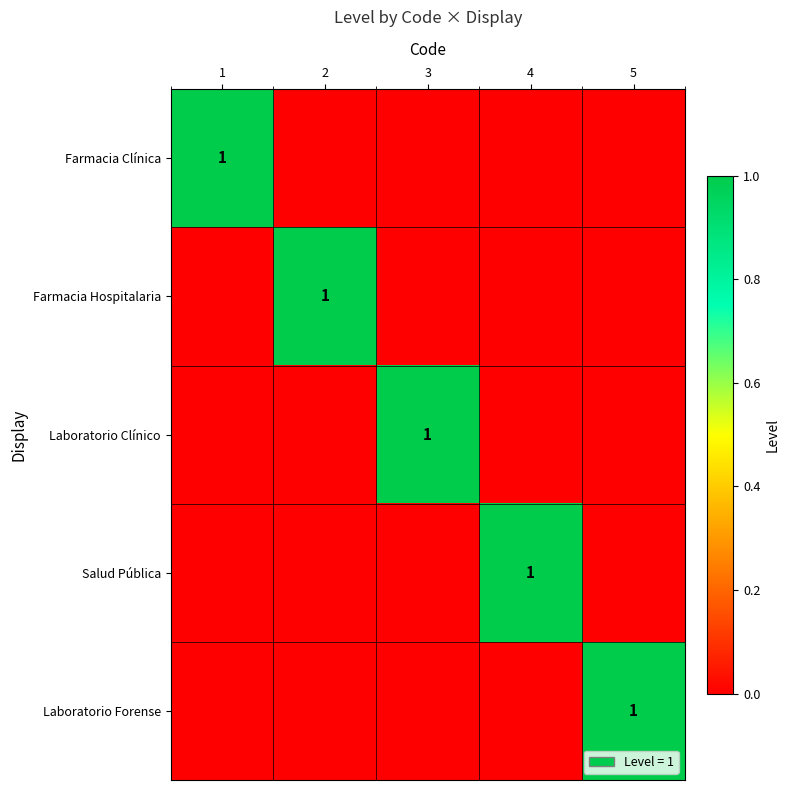

True or false: Farmacia Hospitalaria has a value of 1 at 2.

True